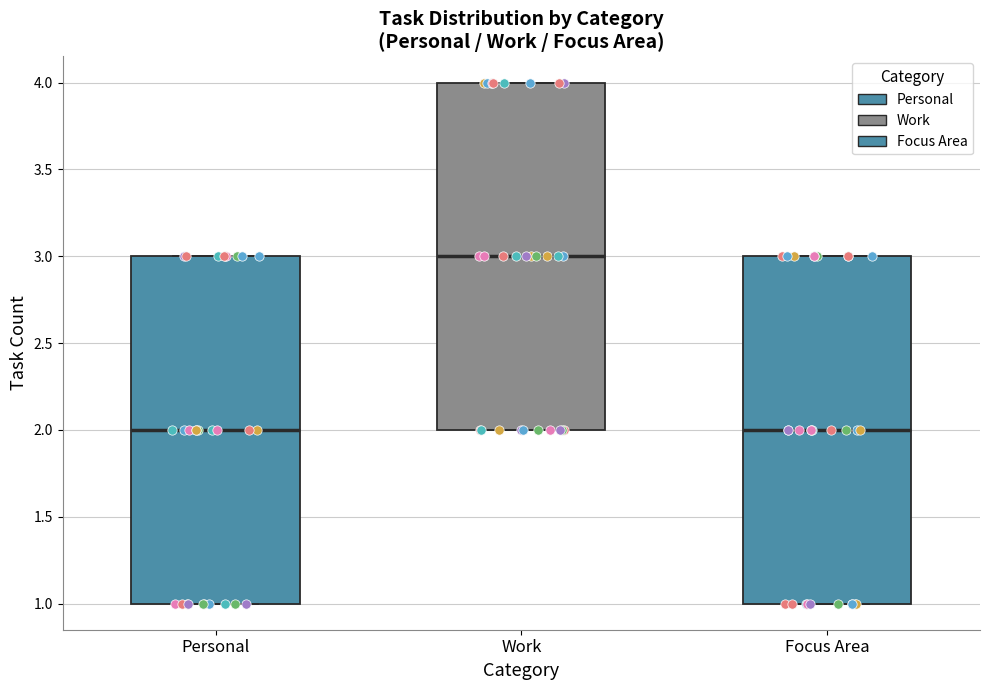

Where is the lower edge of the box for Work on the y-axis? The values are not printed on the chart, so give them approximately, as read against the axis.

2